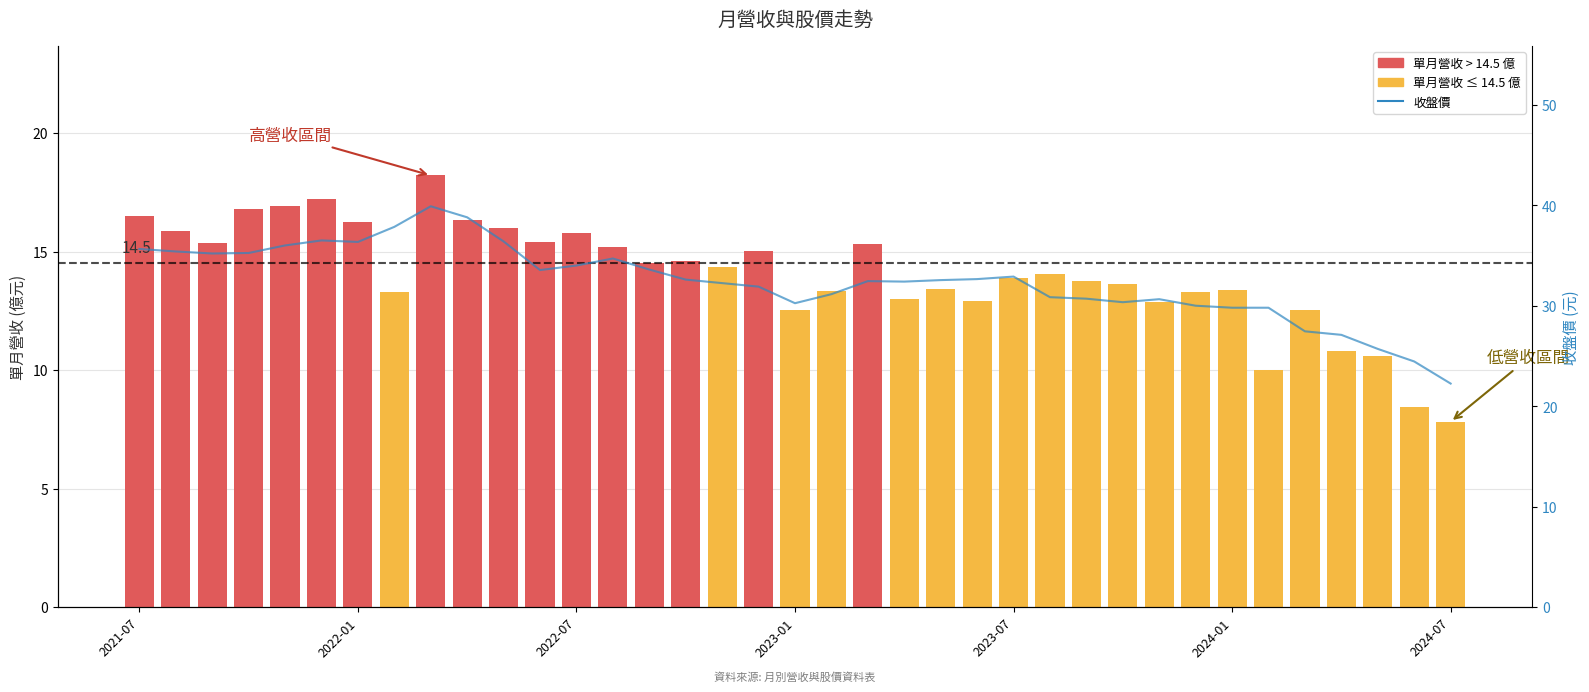

Reading right to left, extract all data points from this chart.

單月營收(億): 7.8	8.4	10.6	10.8	12.5	10.0	13.4	13.3	12.9	13.6	13.8	14.0	13.9	12.9	13.4	13.0	15.3	13.3	12.5	15.0	14.4	14.6	14.5	15.2	15.8	15.4	16.0	16.3	18.2	13.3	16.3	17.2	16.9	16.8	15.4	15.9	16.5
收盤價: 22.2	24.4	25.7	27.1	27.4	29.8	29.8	30.0	30.6	30.4	30.7	30.9	32.9	32.6	32.5	32.4	32.5	31.1	30.2	31.9	32.2	32.6	33.6	34.7	34.0	33.5	36.4	38.8	39.9	37.9	36.4	36.5	36.0	35.2	35.2	35.4	35.6